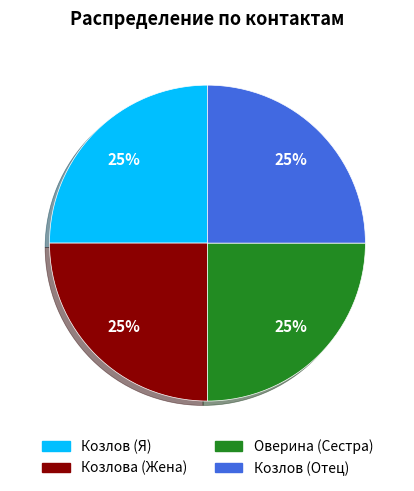

To the nearest percent, what is the average slice percentage?

25%